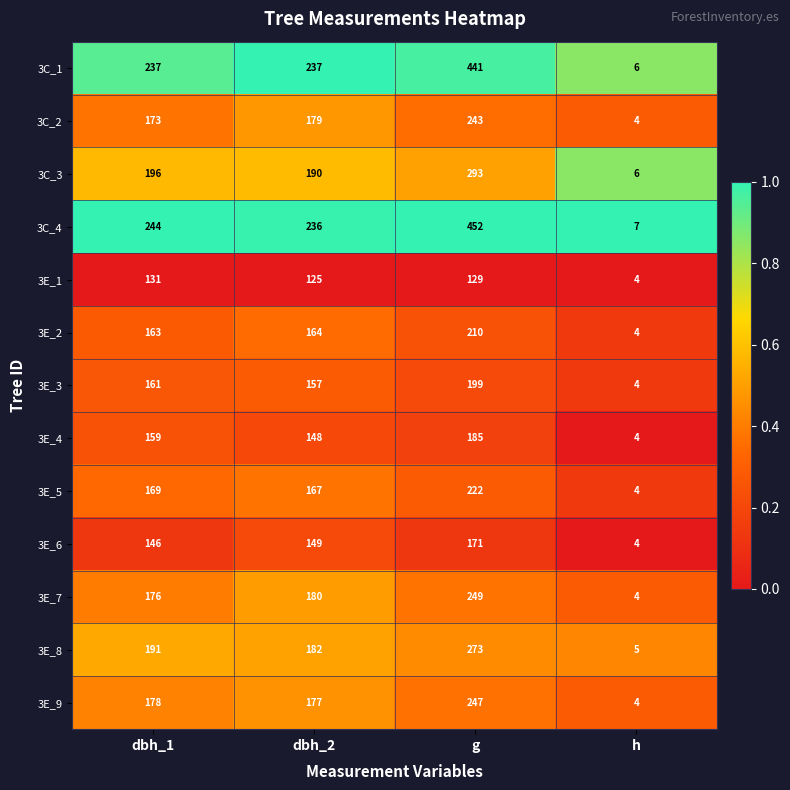

At dbh_1, list the series in order from smallest to largest.

3E_1, 3E_6, 3E_4, 3E_3, 3E_2, 3E_5, 3C_2, 3E_7, 3E_9, 3E_8, 3C_3, 3C_1, 3C_4